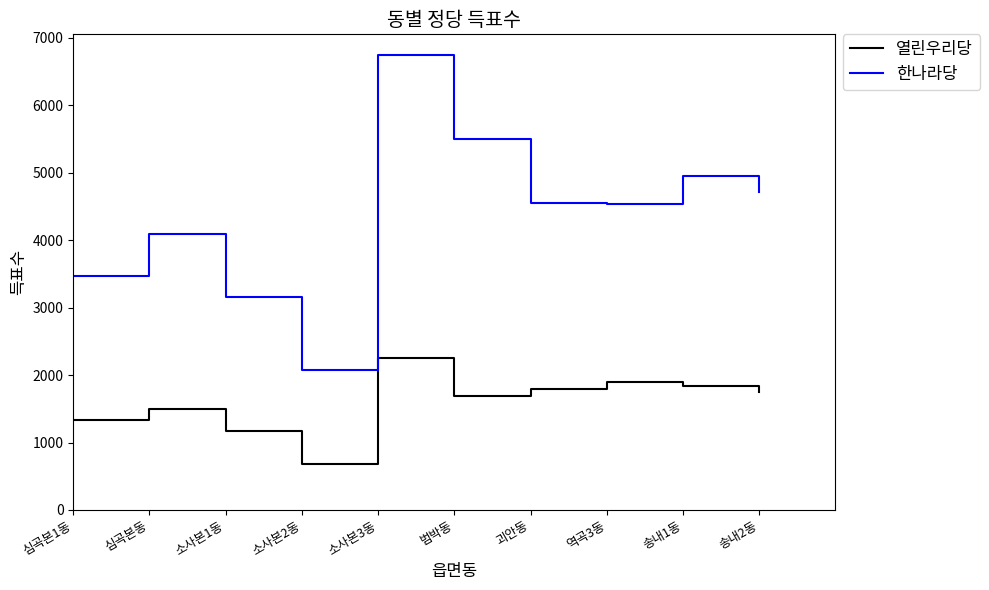

What is the minimum value for 열린우리당?

688